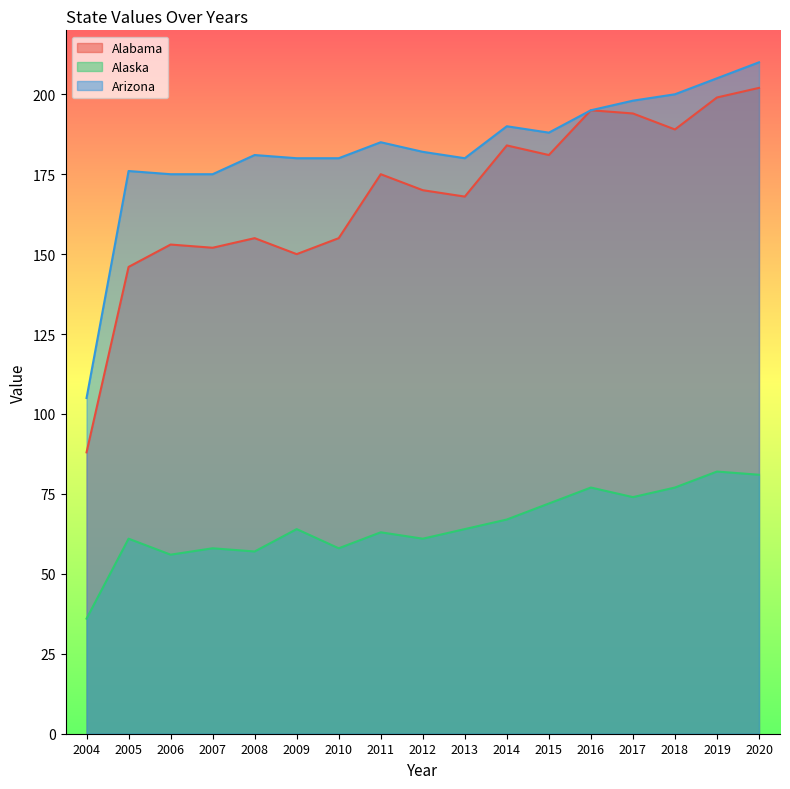

True or false: Arizona and Alabama cross at least once.

False